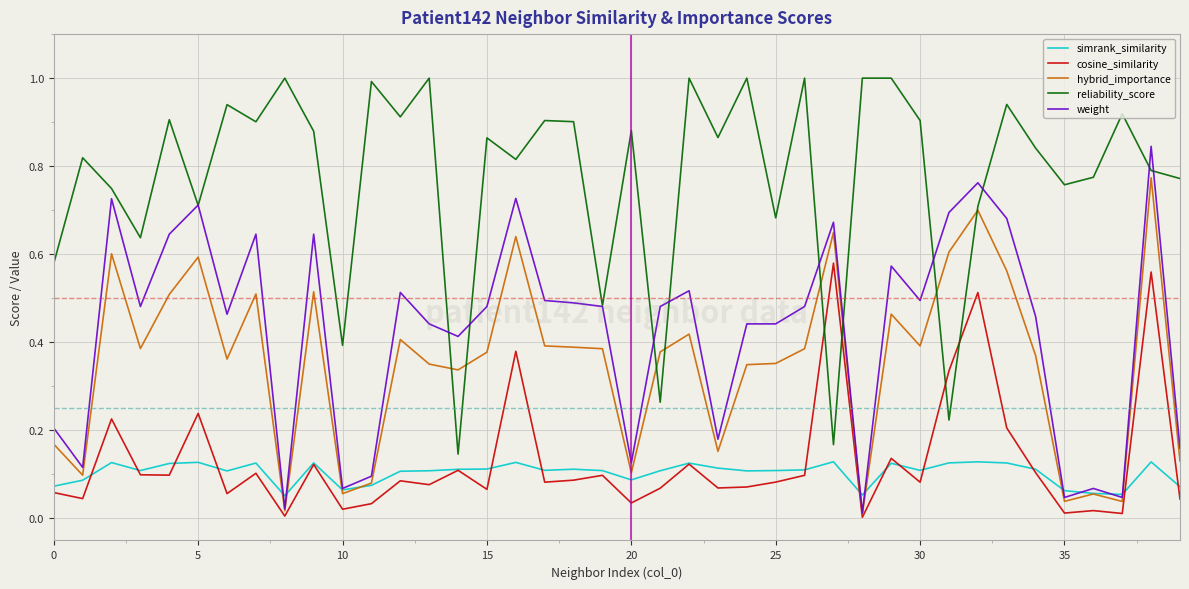

What is the greatest value displayed?

1.0